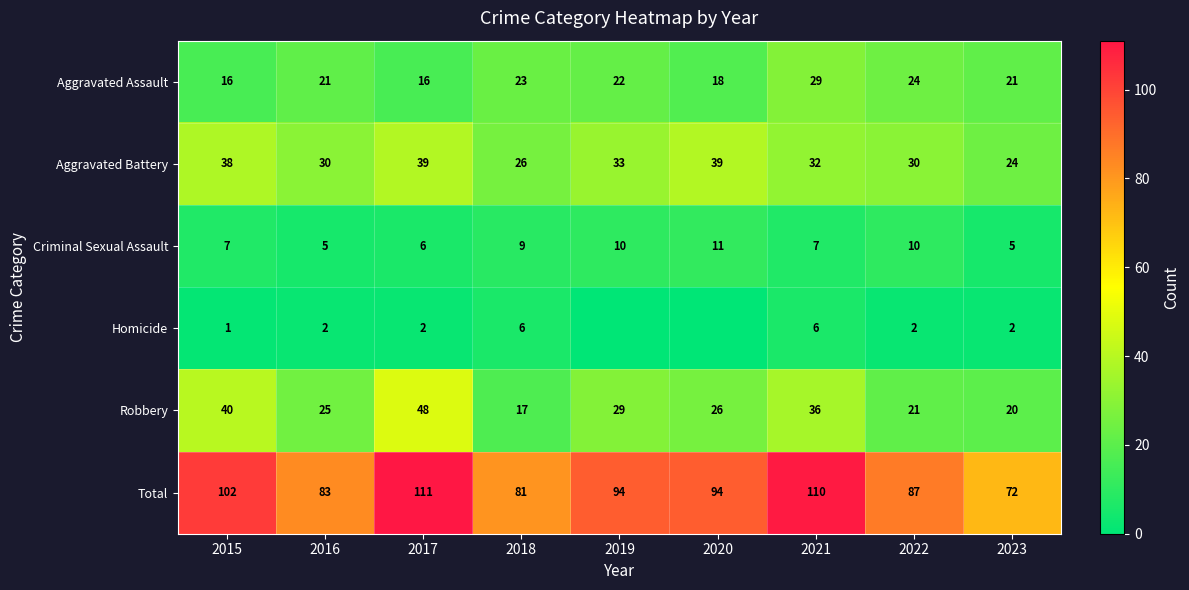

The Criminal Sexual Assault series shows 14 at 2022. True or false?

False